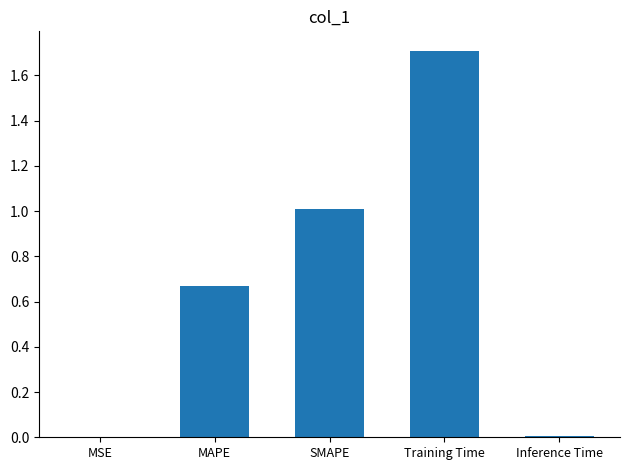

Which label corresponds to the largest value in the chart?

Training Time